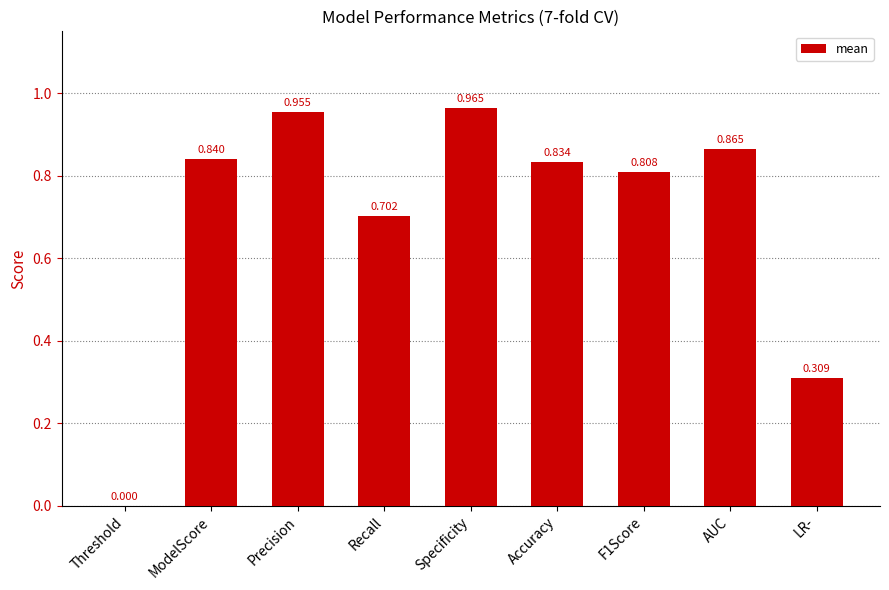

The chart shows a value of 0.0 at Threshold. True or false?

True